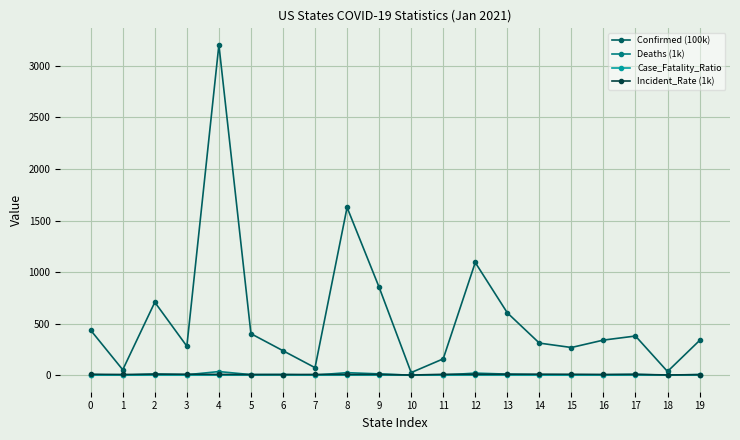

Which series has the largest range (max minus min)?

Confirmed (100k)